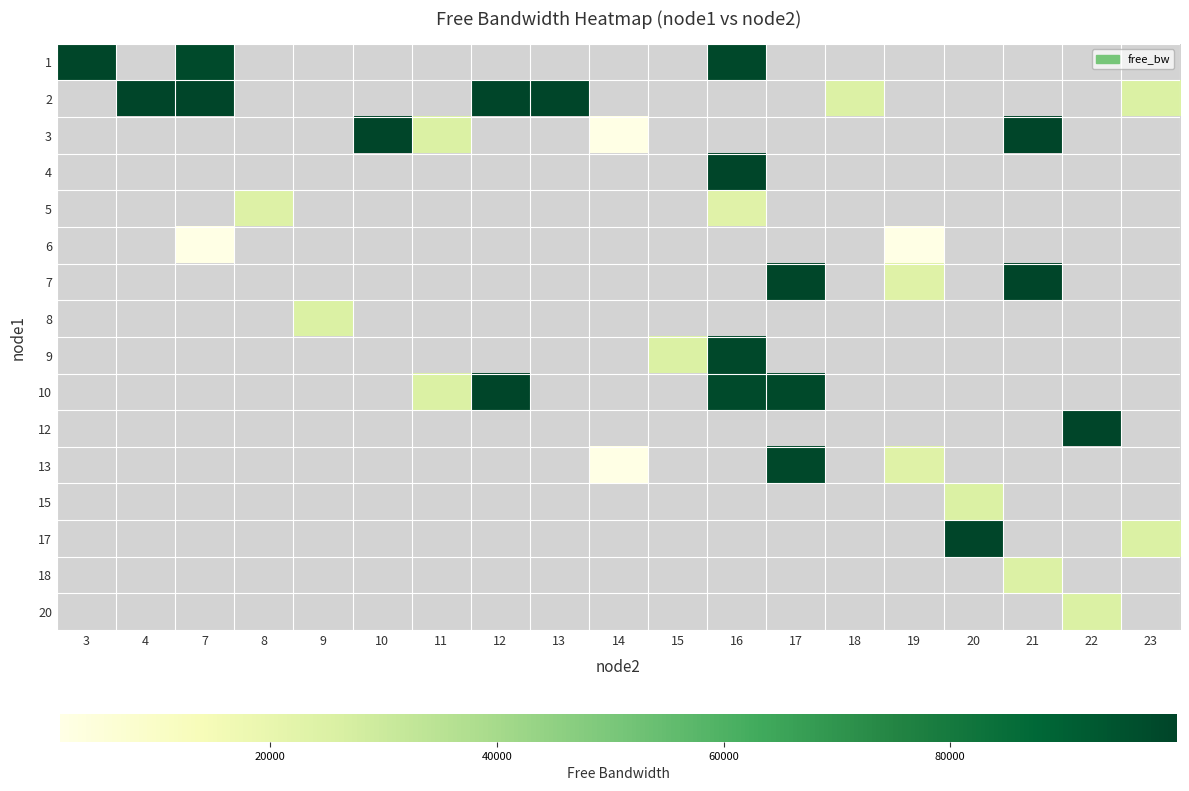

At how many categories does at least one series exceed 48826?

11